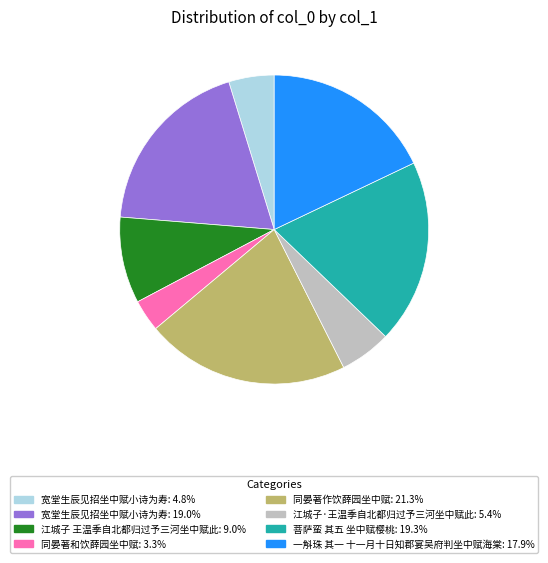

Is there a majority slice in this chart?

No